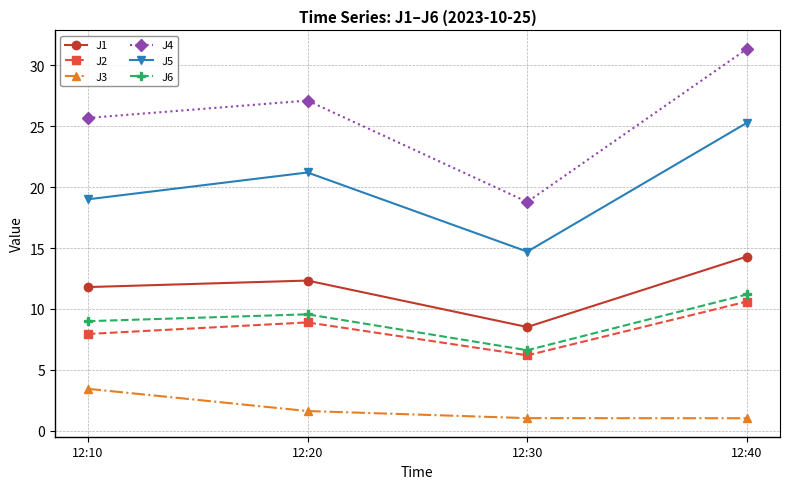

What is the difference between the highest and lowest values at 12:40?

30.3